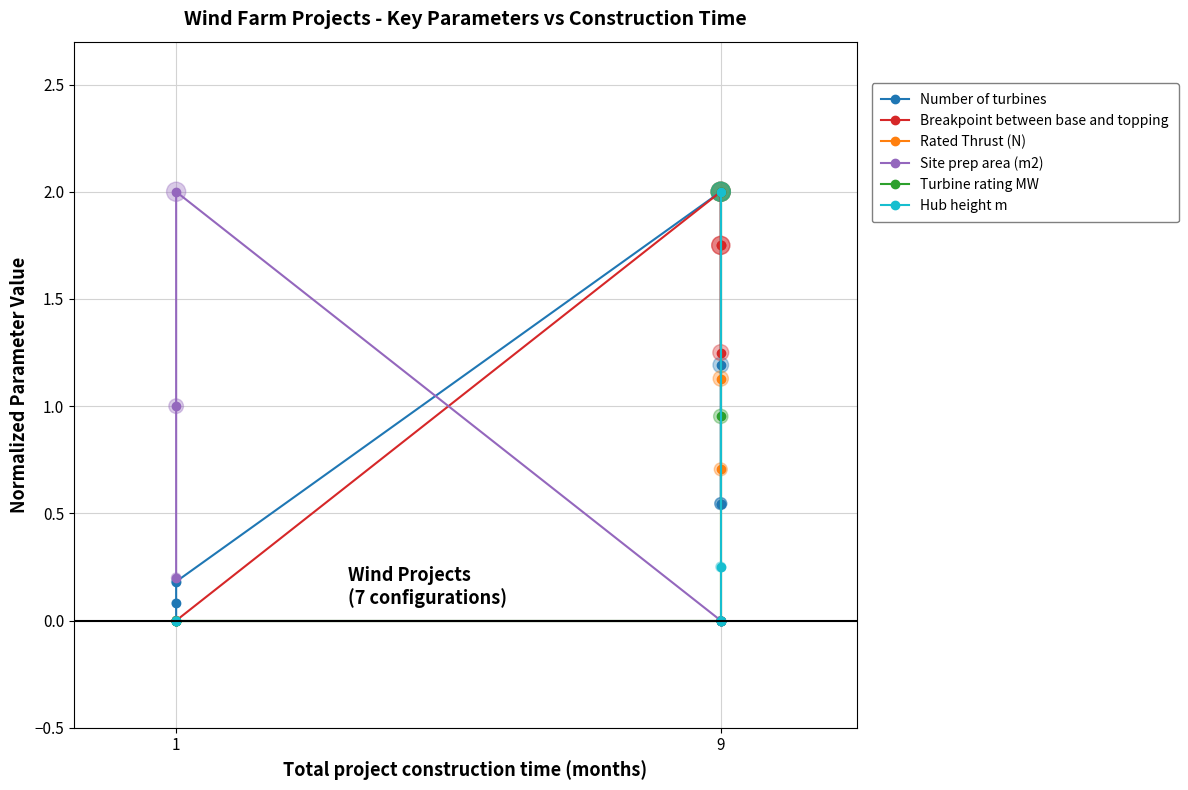

What are all the series names shown in the legend?

Number of turbines, Breakpoint between base and topping, Rated Thrust (N), Site prep area (m2), Turbine rating MW, Hub height m